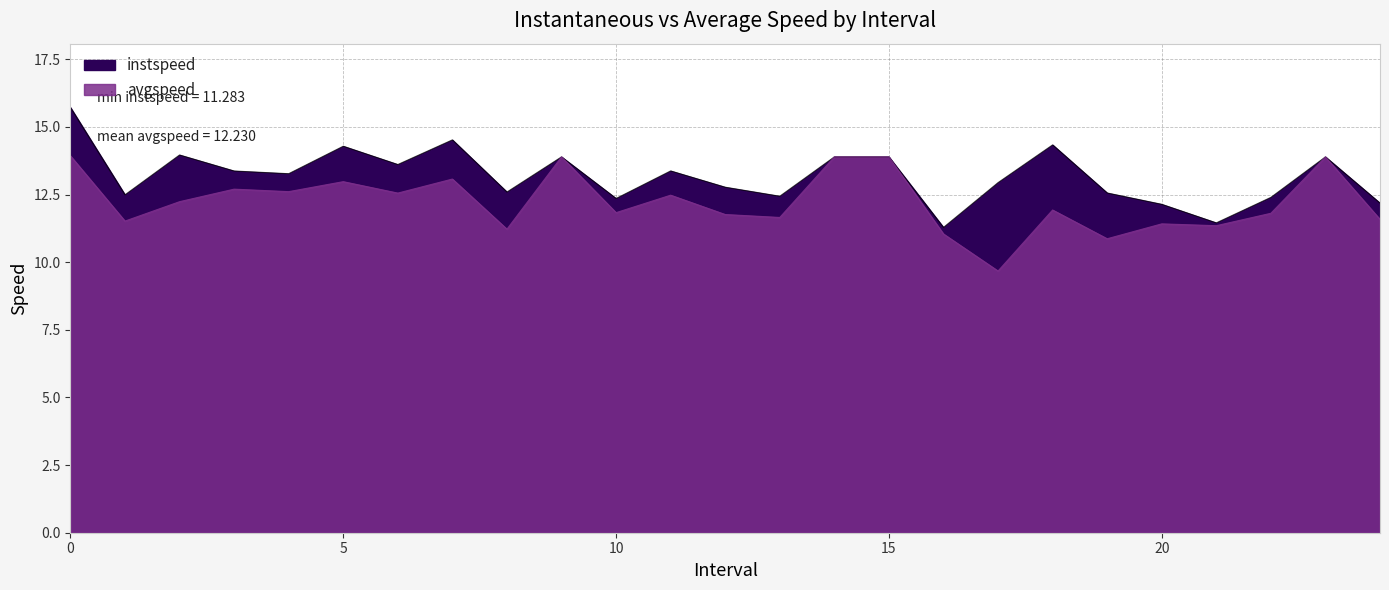

What are all the series names shown in the legend?

instspeed, avgspeed